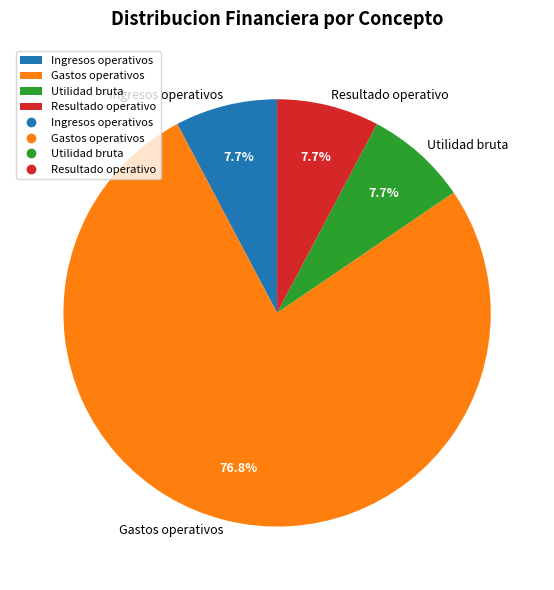

How many segments does this pie chart have?

4